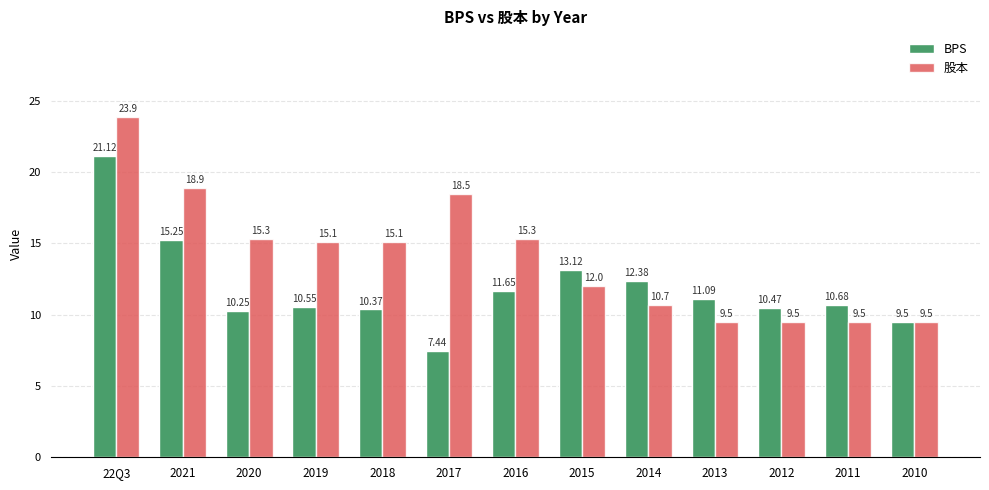

How many groups of bars are there?

13